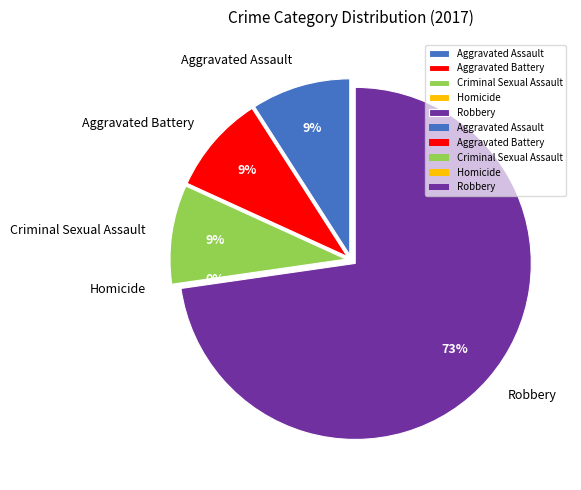

Which slice represents more than half of the pie?

Robbery